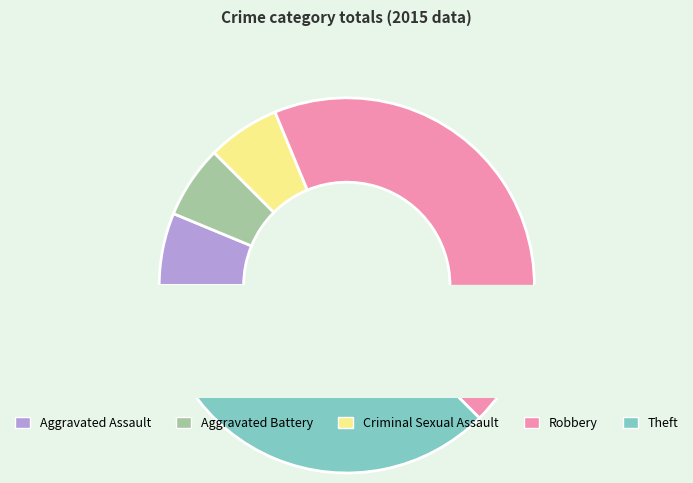

Approximately how many times larger is the value at Robbery compared to Aggravated Battery?

7.0